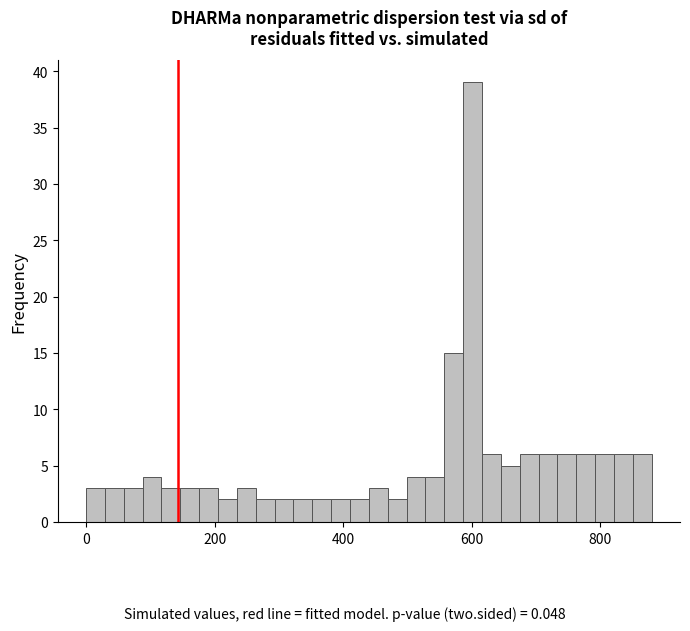

Around what value on the x-axis is the tallest bar? Give the approximate position of its centre, as read against the axis.

600